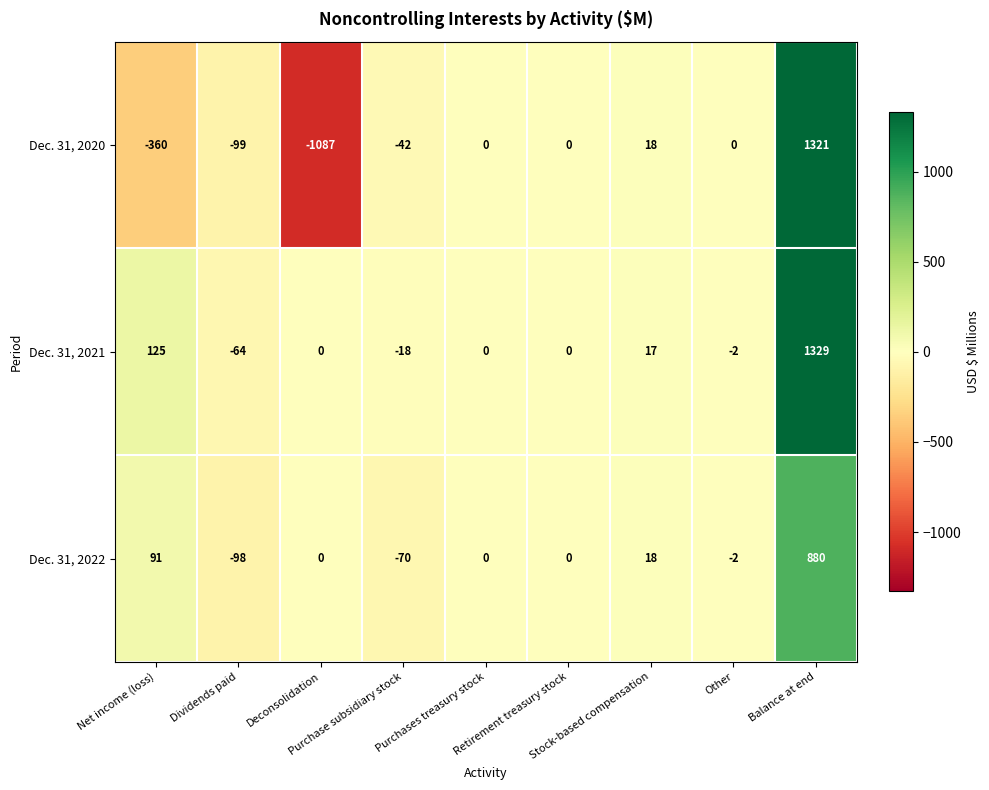

List the series in order of their peak value, highest first.

Dec. 31, 2021, Dec. 31, 2020, Dec. 31, 2022